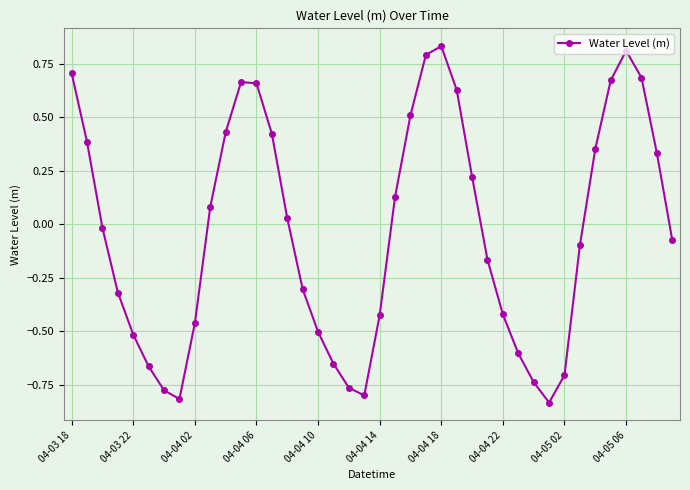

What is the difference between the maximum and minimum values?

1.7